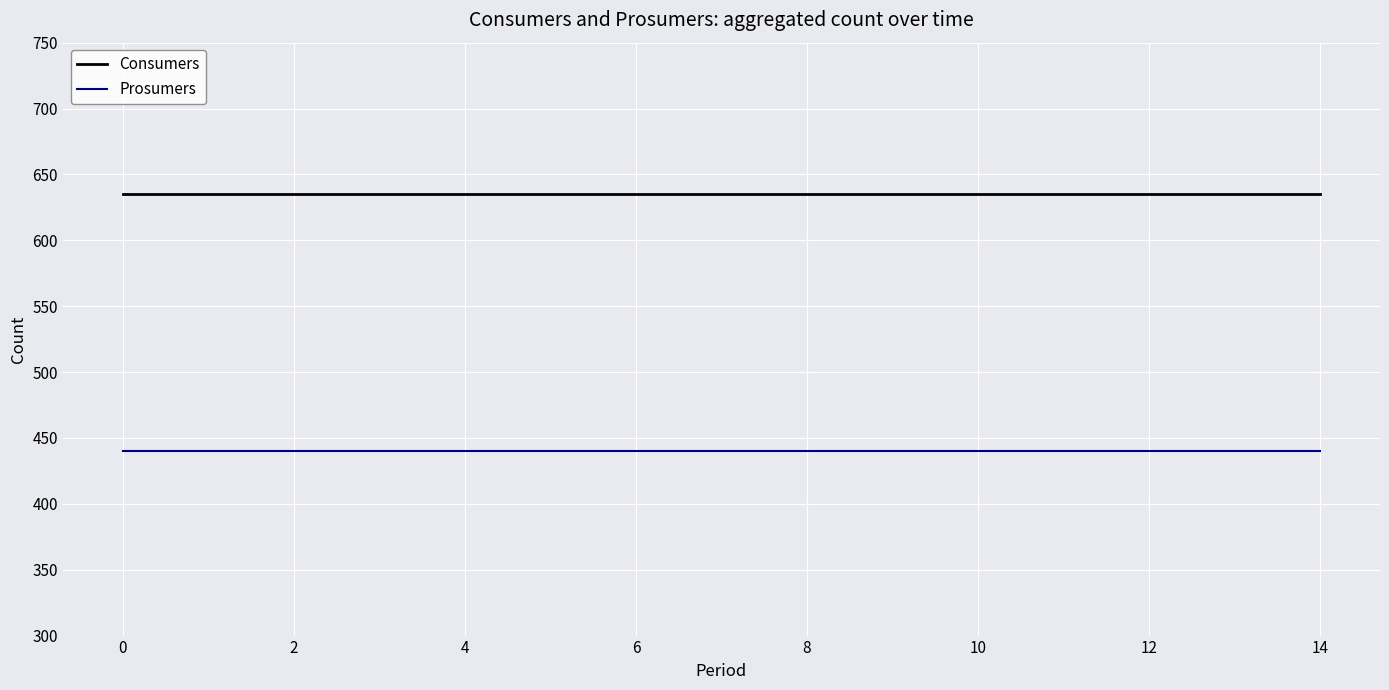

Which series has the largest total across all categories?

Consumers